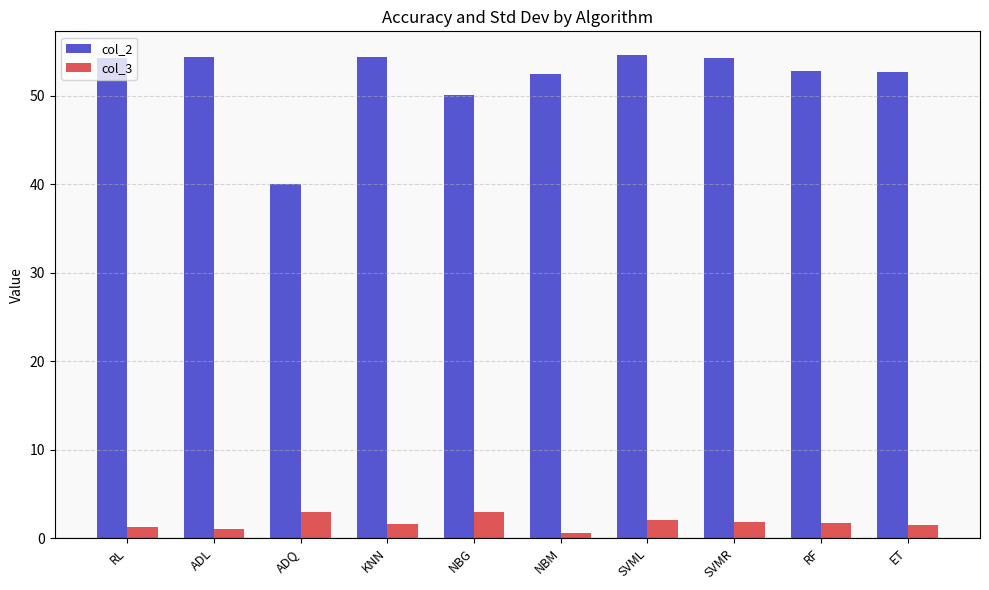

The value of col_2 at NBG is 22.4. True or false?

False